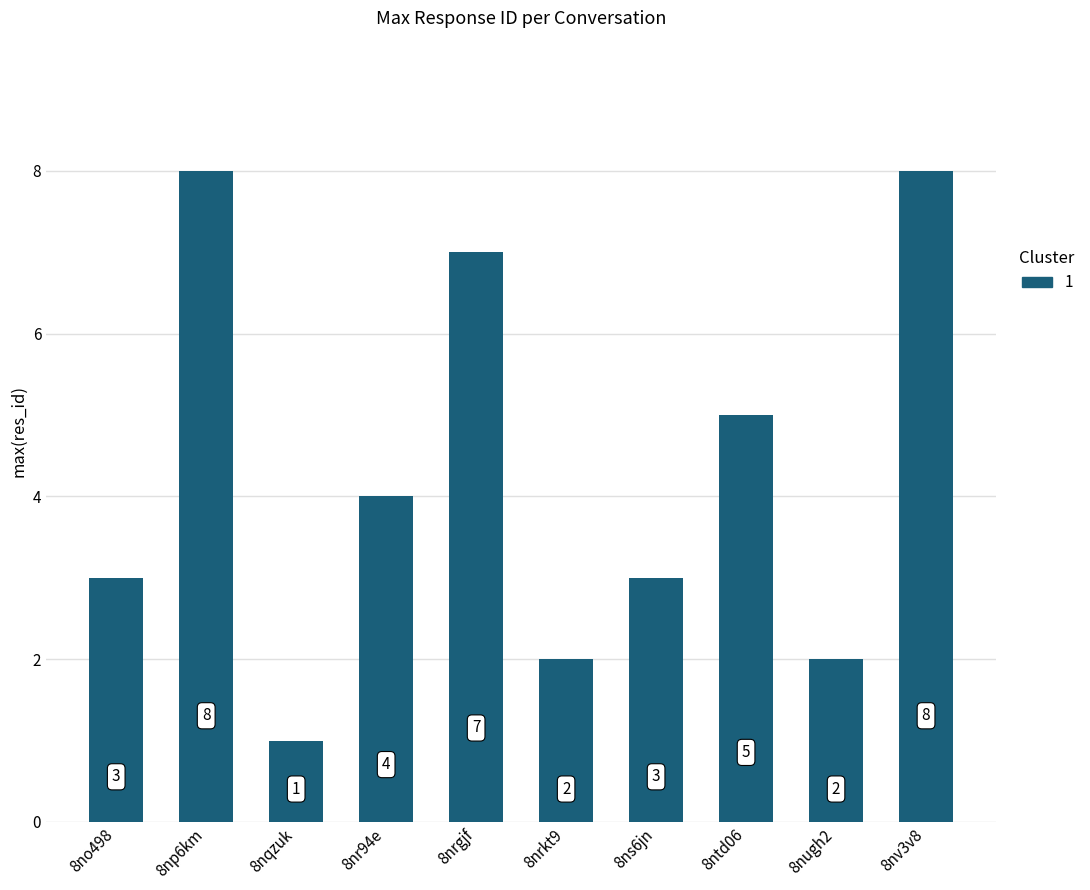

What is the label of the 1st bar from the left?

8no498